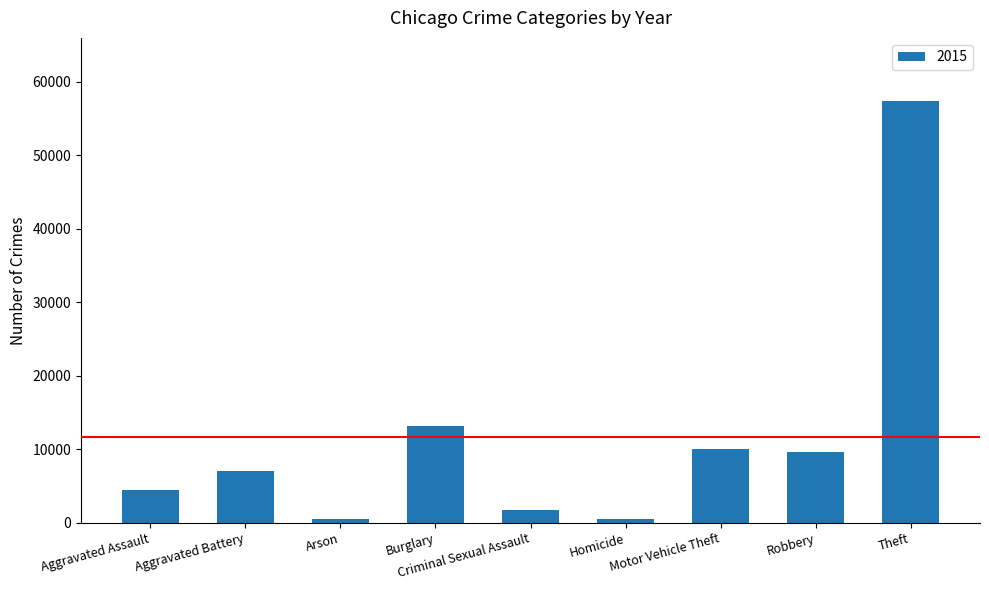

What is the difference between the maximum and second lowest values?

56851